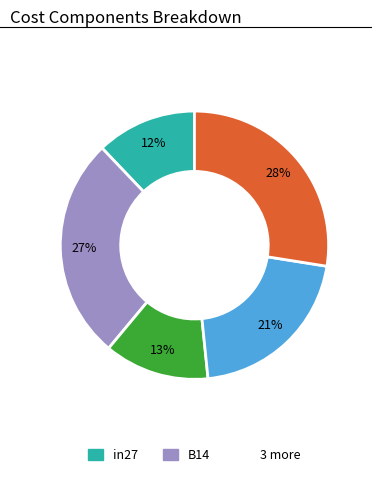

To the nearest percent, what is the average slice percentage?

20%